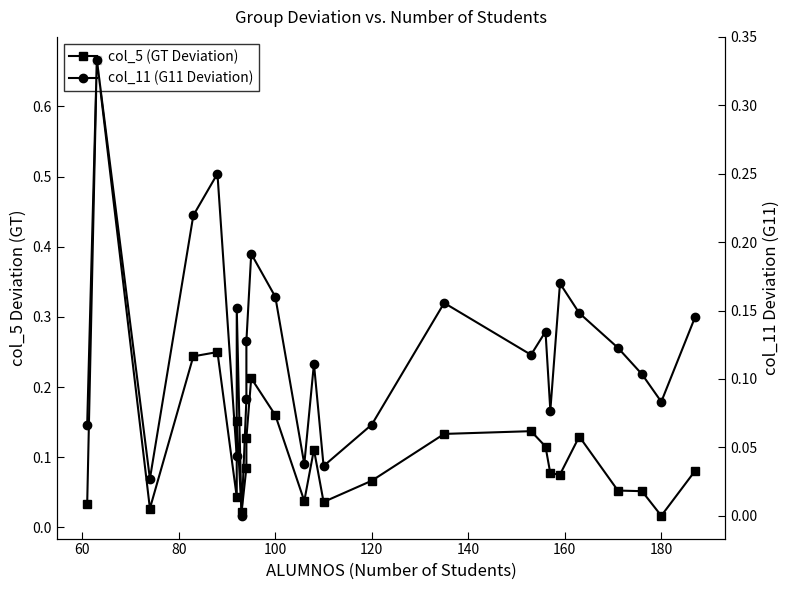

At how many categories does at least one series exceed 0?

26